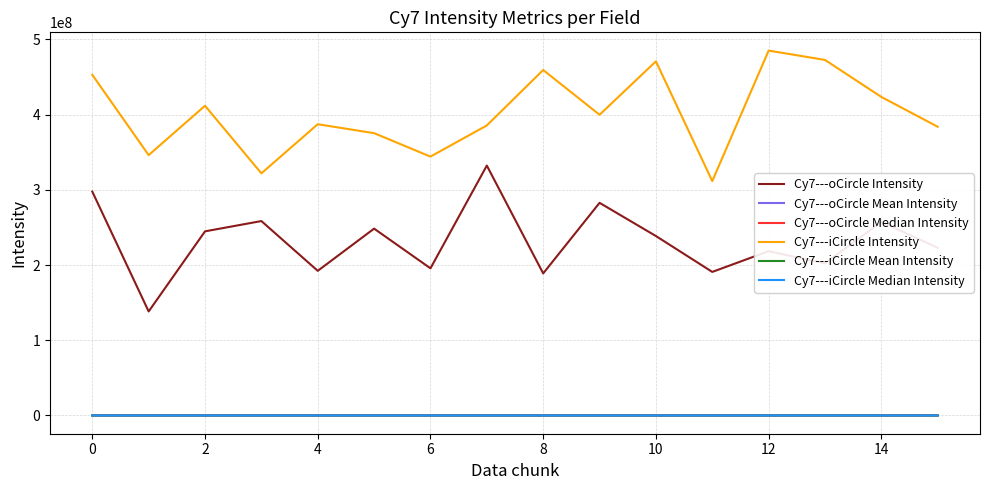

True or false: Cy7---iCircle Intensity and Cy7---iCircle Mean Intensity intersect in this chart.

False